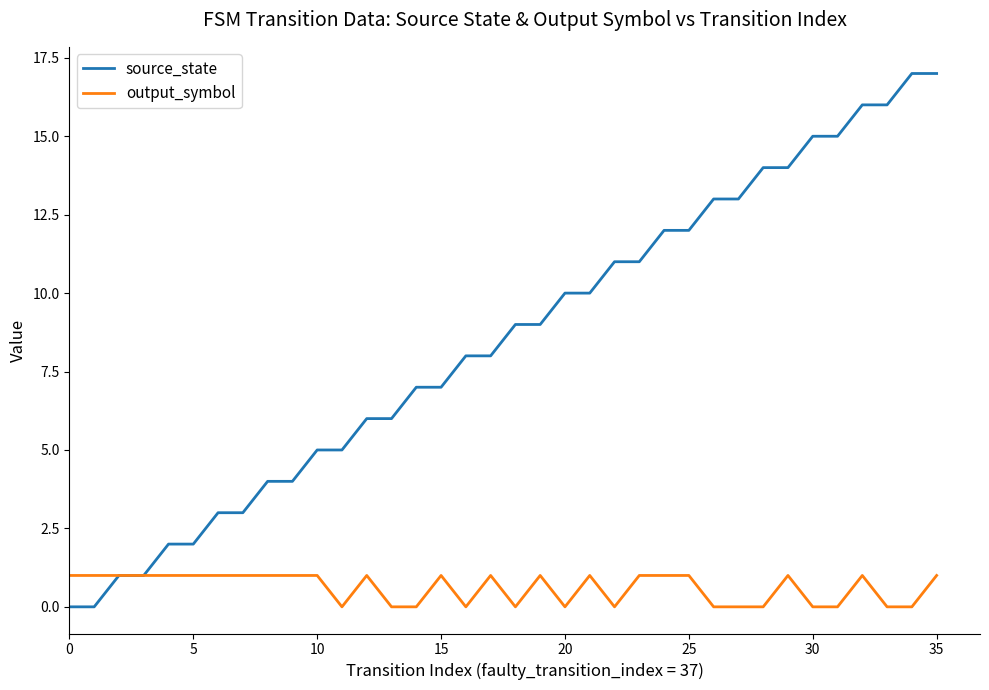

List the series in order of their overall mean, lowest first.

output_symbol, source_state